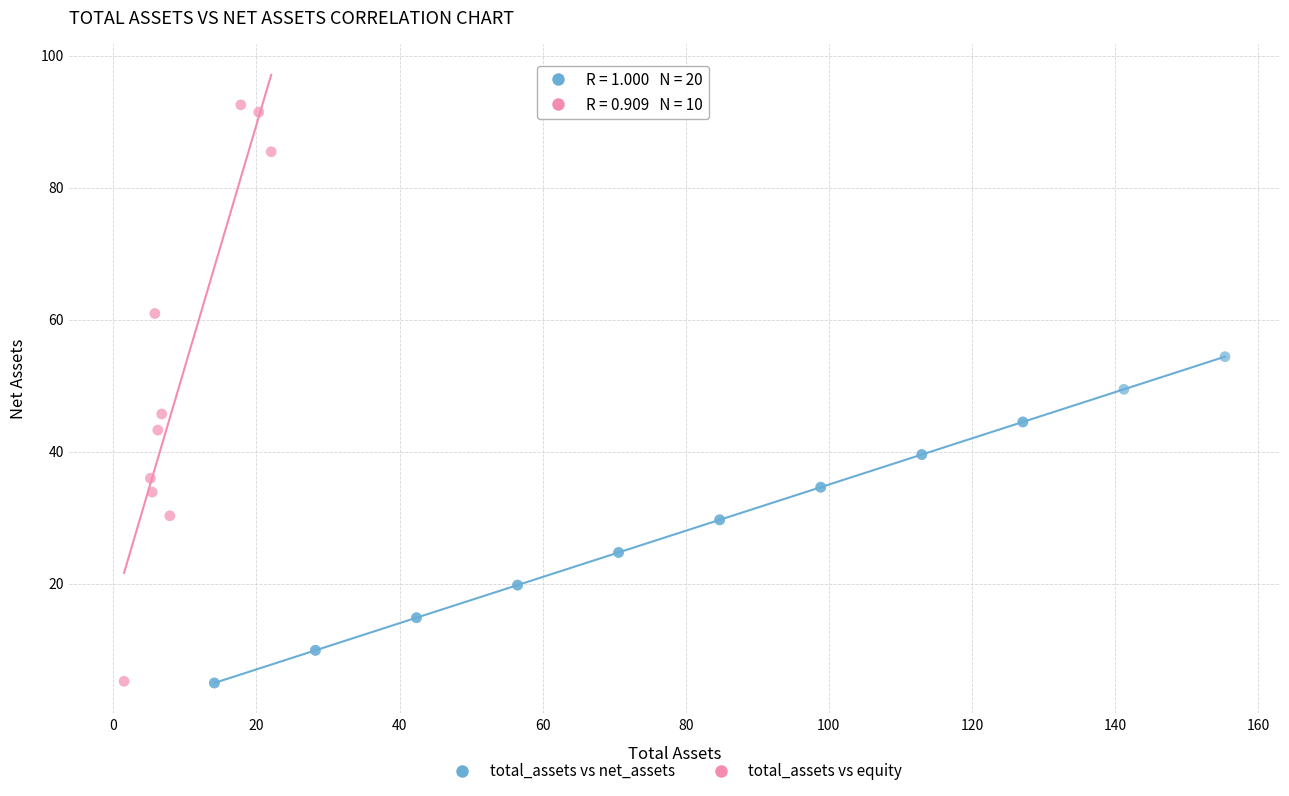

Which series has the widest spread of Y values?

total_assets vs equity